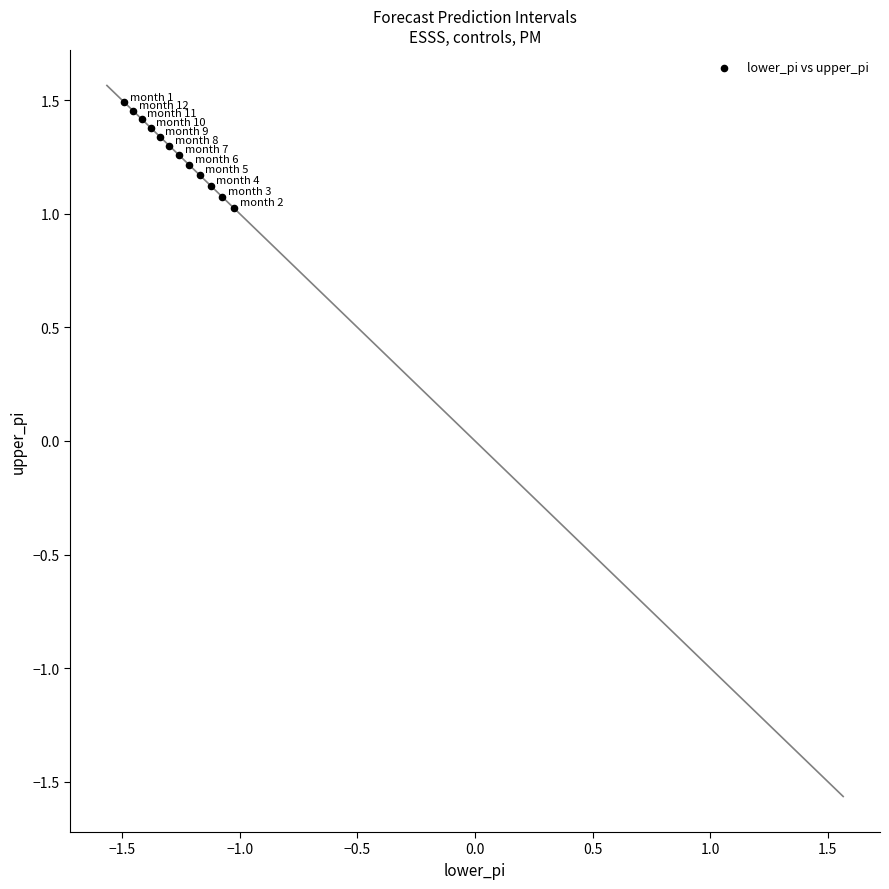

What is the range of X values (max minus min)?

0.5